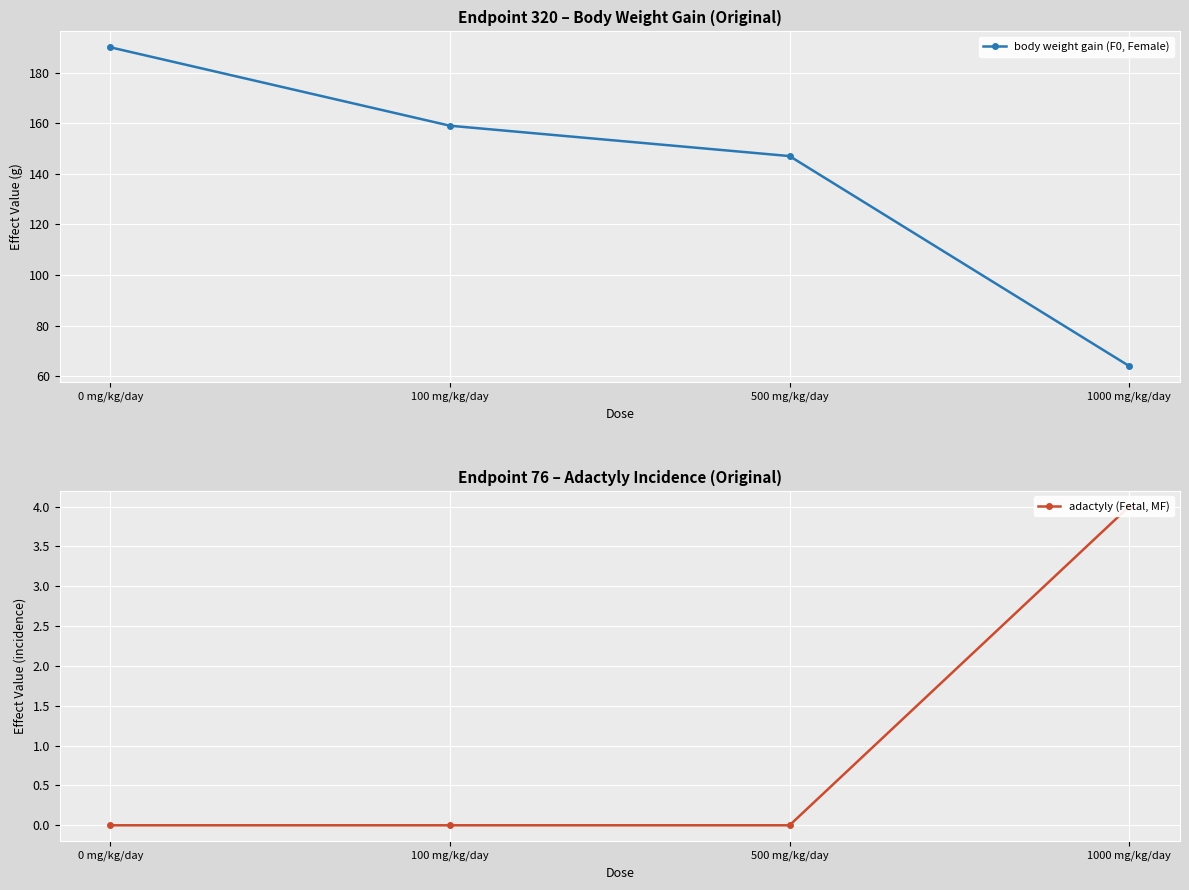

At which category does the chart reach its peak across all series?

0 mg/kg/day